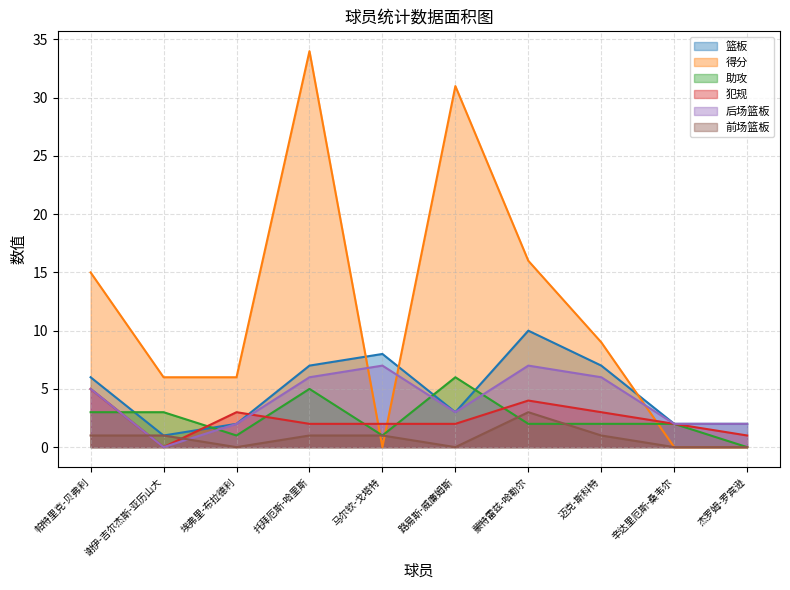

What is the total value across all series at 辛达里厄斯-桑韦尔?

8